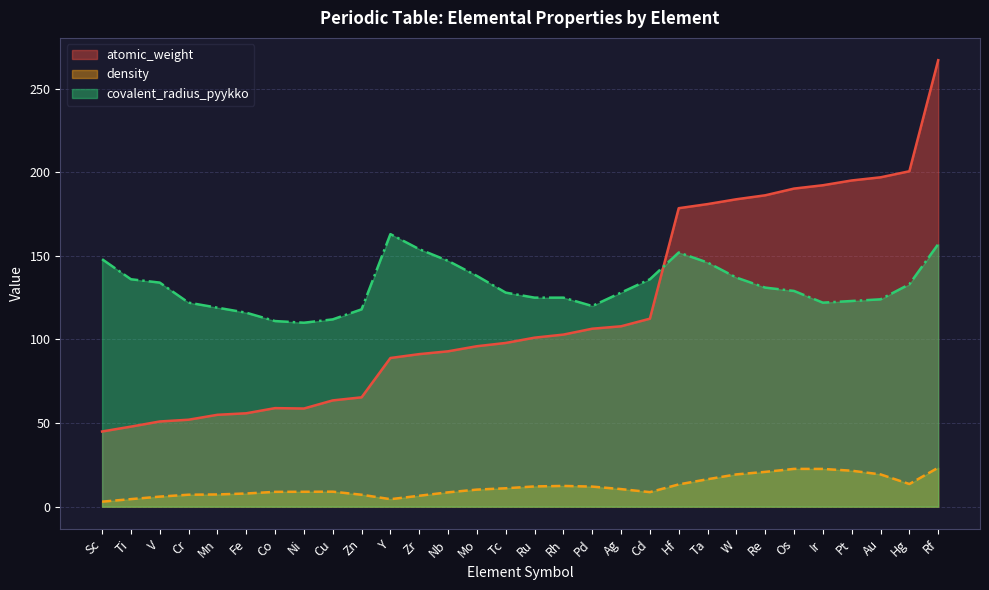

At how many categories does at least one series exceed 70?

30